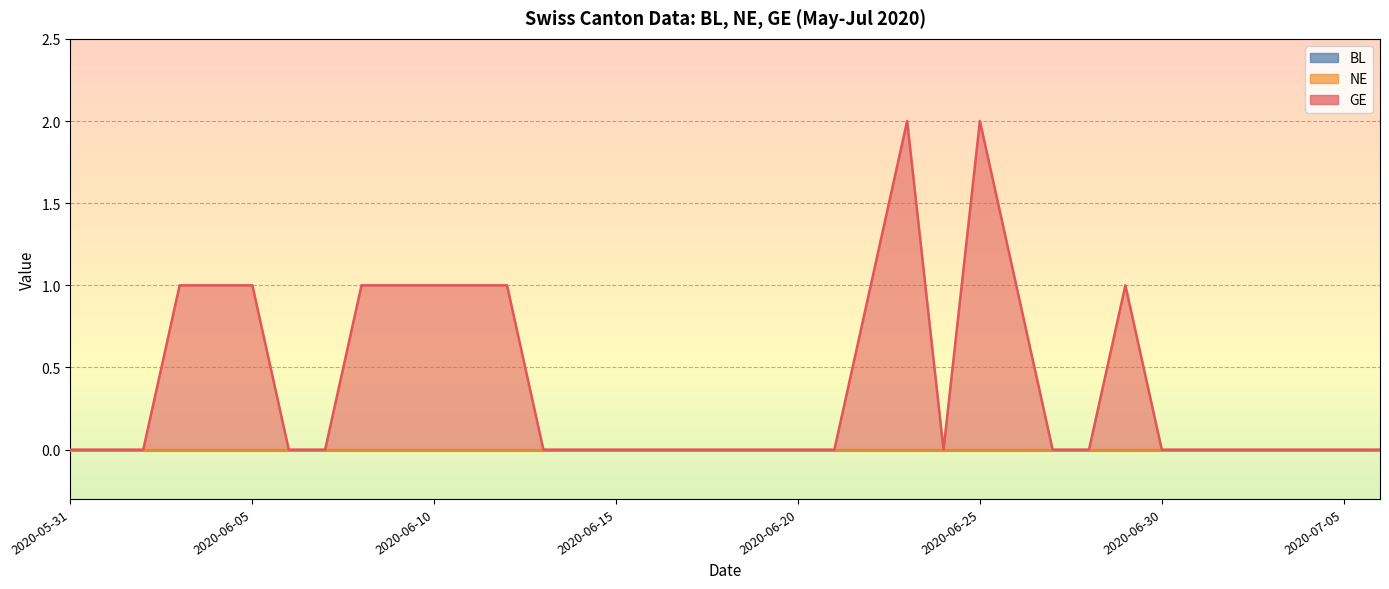

List the labels in order of GE value, smallest first.

2020-05-31, 2020-06-01, 2020-06-02, 2020-06-06, 2020-06-07, 2020-06-13, 2020-06-14, 2020-06-15, 2020-06-16, 2020-06-17, 2020-06-18, 2020-06-19, 2020-06-20, 2020-06-21, 2020-06-24, 2020-06-27, 2020-06-28, 2020-06-30, 2020-07-01, 2020-07-02, 2020-07-03, 2020-07-04, 2020-07-05, 2020-07-06, 2020-06-03, 2020-06-04, 2020-06-05, 2020-06-08, 2020-06-09, 2020-06-10, 2020-06-11, 2020-06-12, 2020-06-22, 2020-06-26, 2020-06-29, 2020-06-23, 2020-06-25